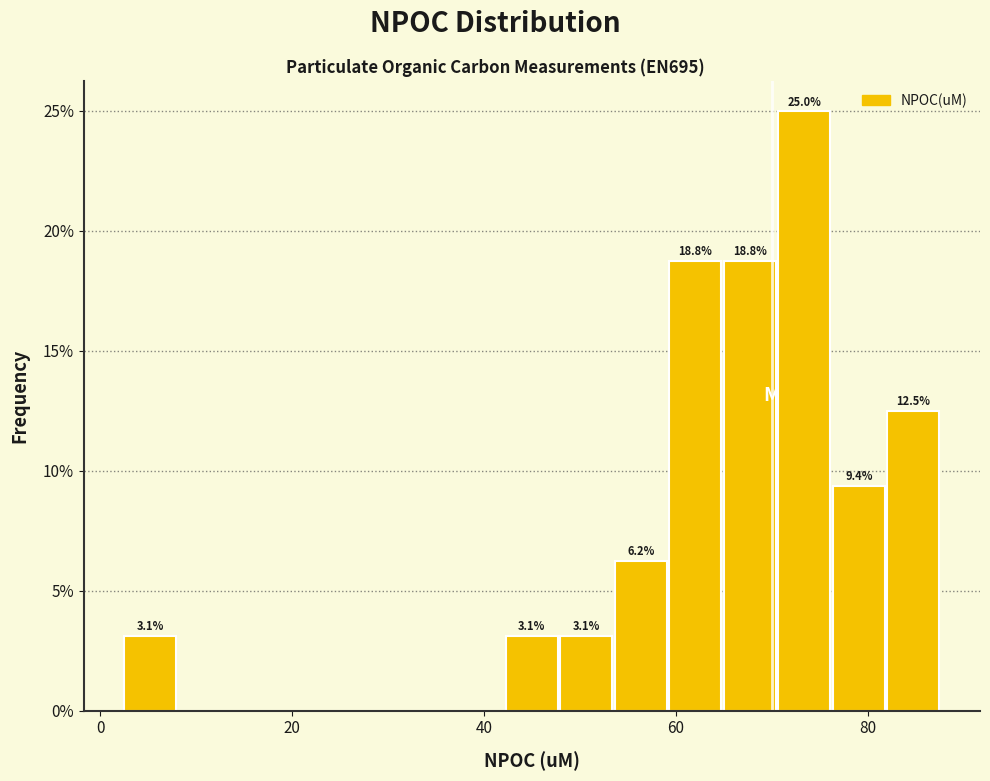

Read against the x-axis, roughly where is the centre of the tallest bar?

74